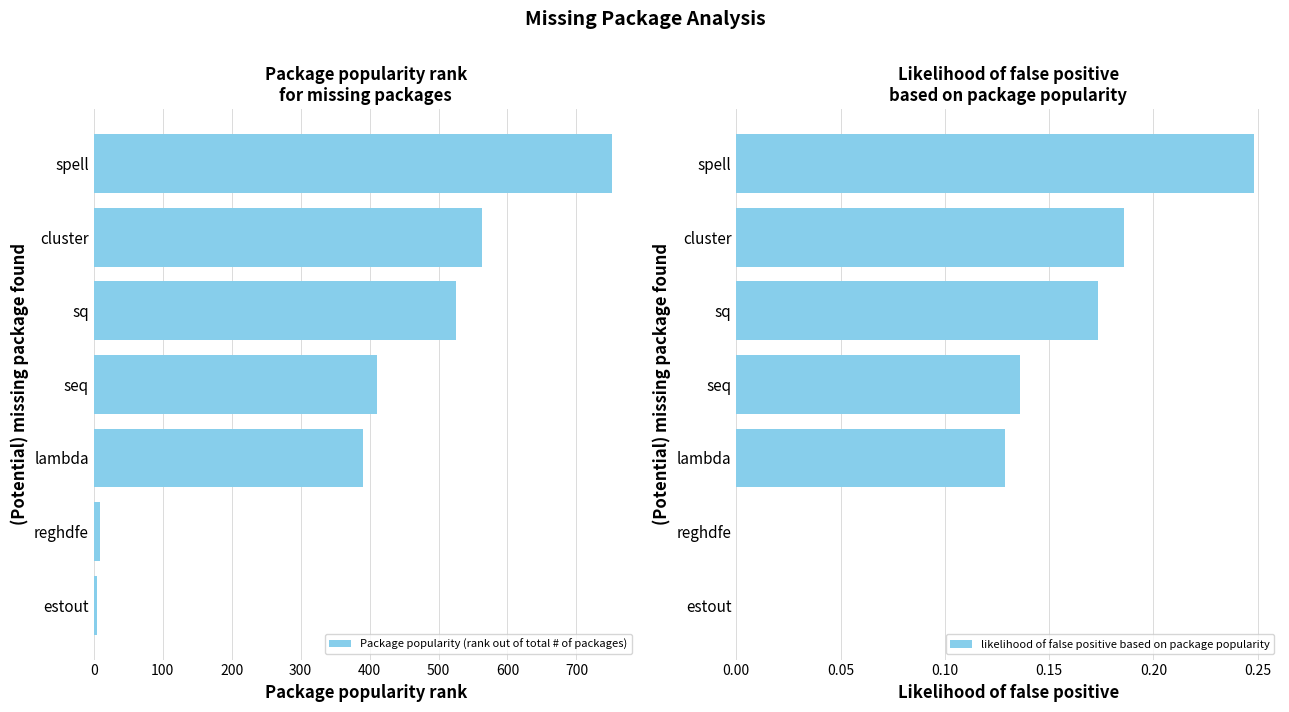

What is the maximum value shown in the chart?

751.0